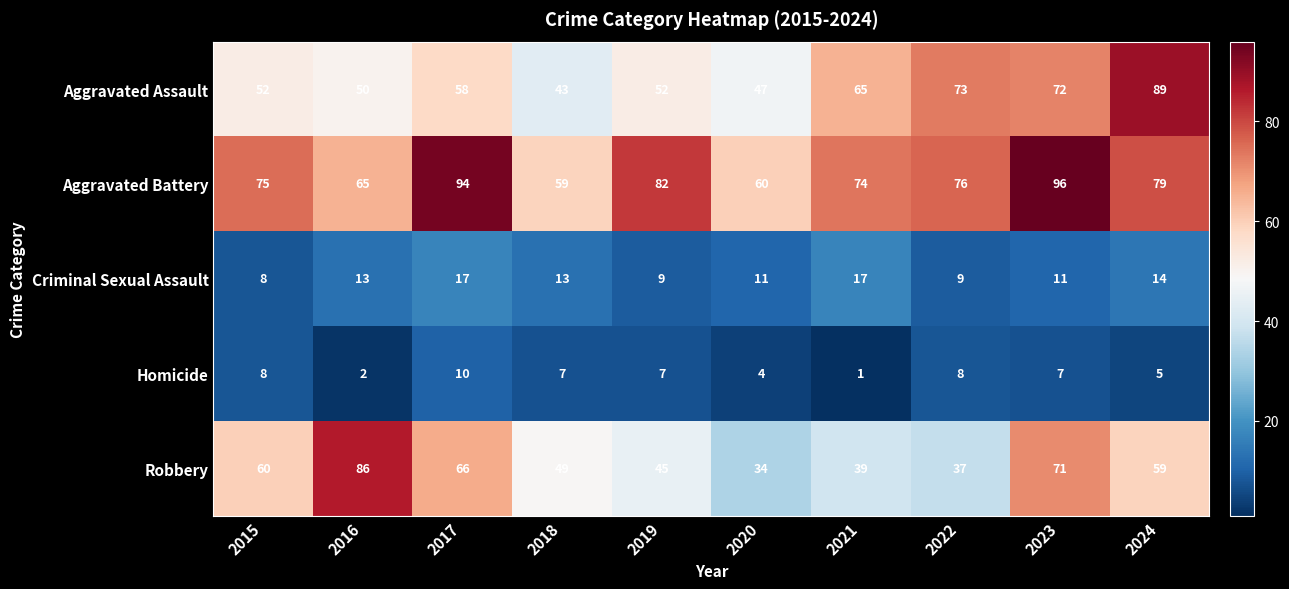

True or false: Homicide has a value of 2 at 2021.

False